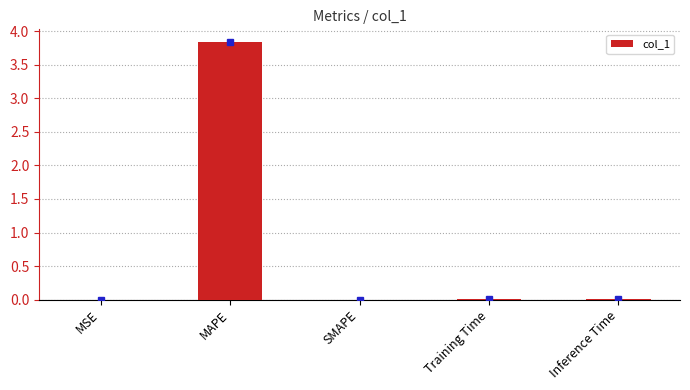

Read the value at MAPE.

3.8